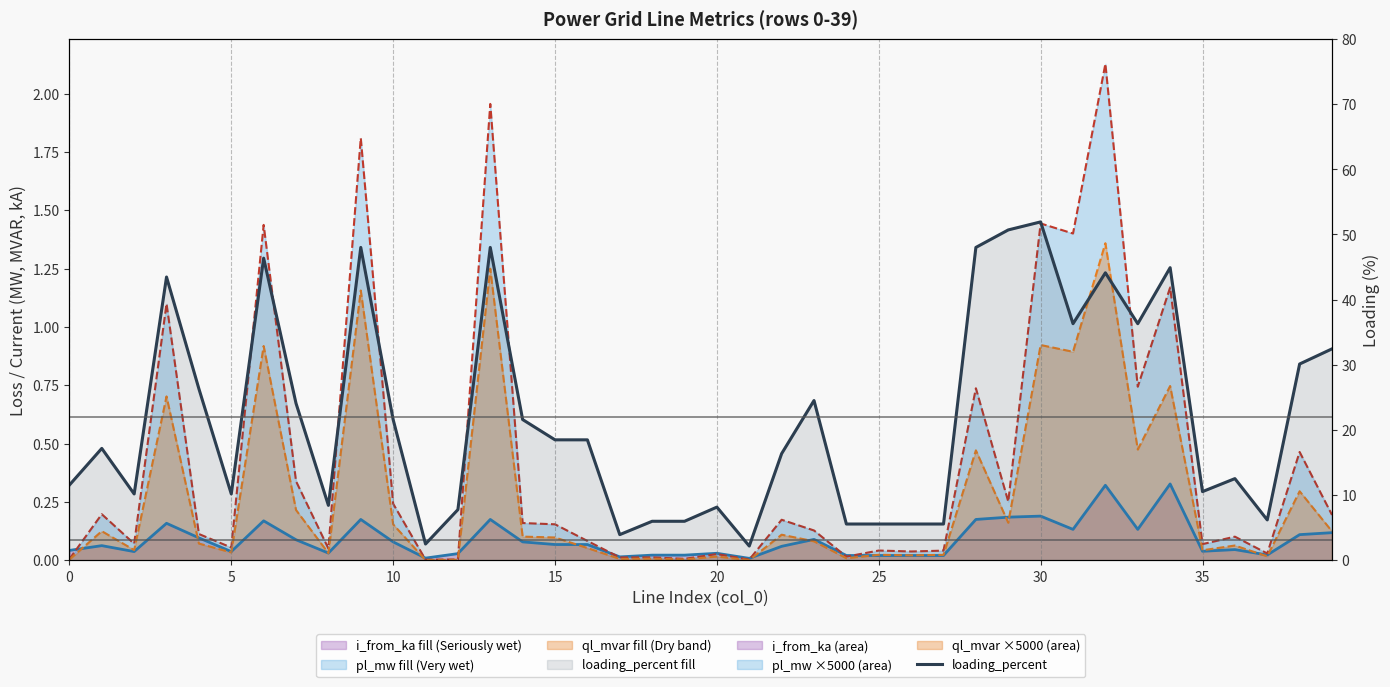

What is the value of the loading_percent point at the 8th from the left?

24.1